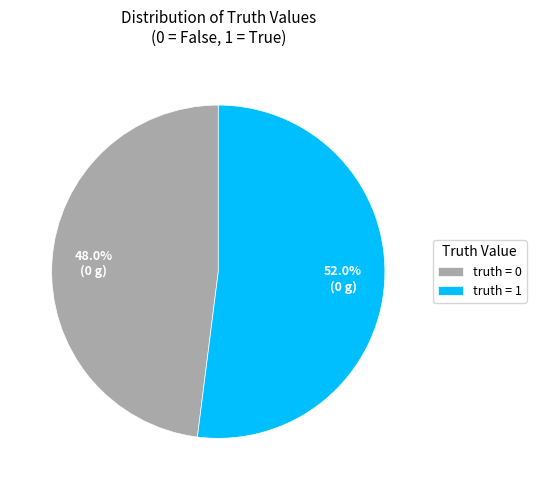

What is the ratio of the value at truth = 0 to the value at truth = 1?

0.9